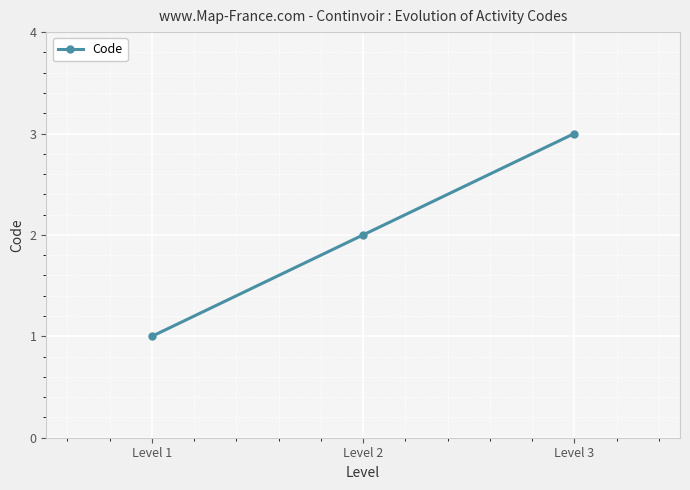

Reading left to right, what are all the values shown in this chart?

1	2	3